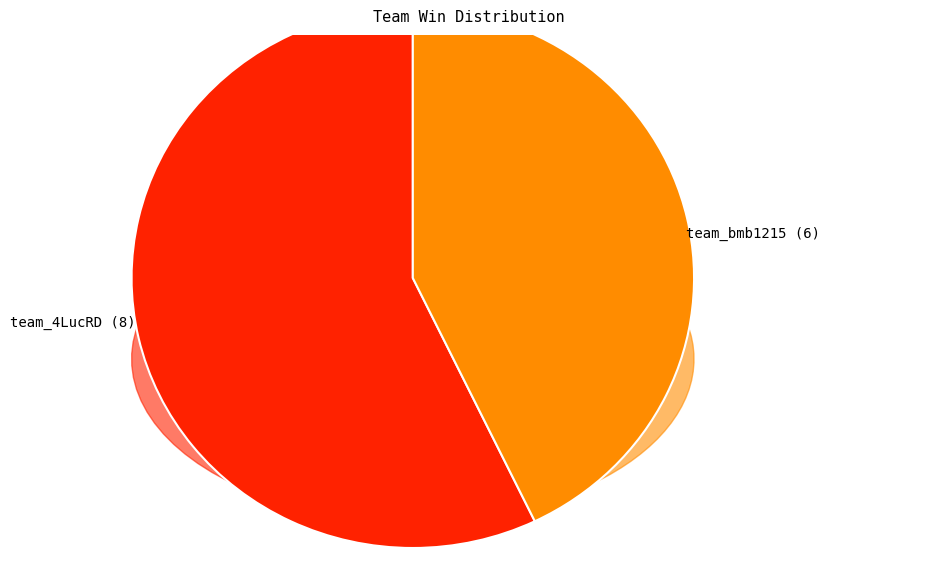

Which slice is the largest?

team_4LucRD